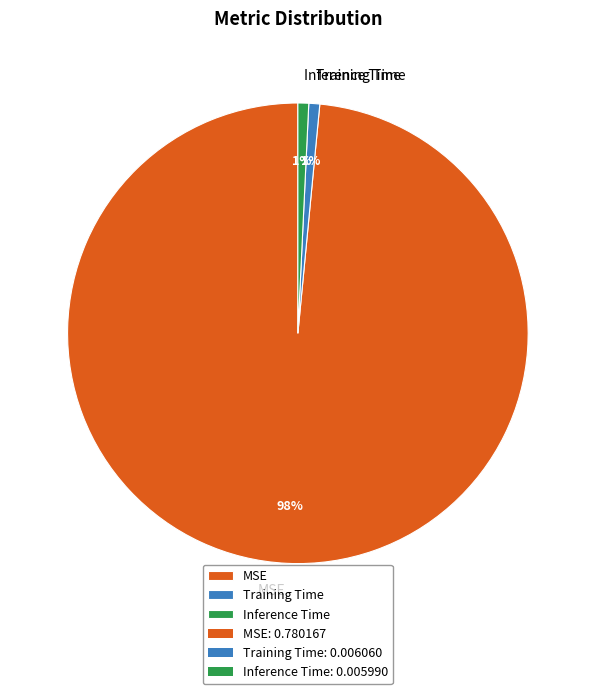

To the nearest percent, what percentage of the pie is Inference Time?

1%